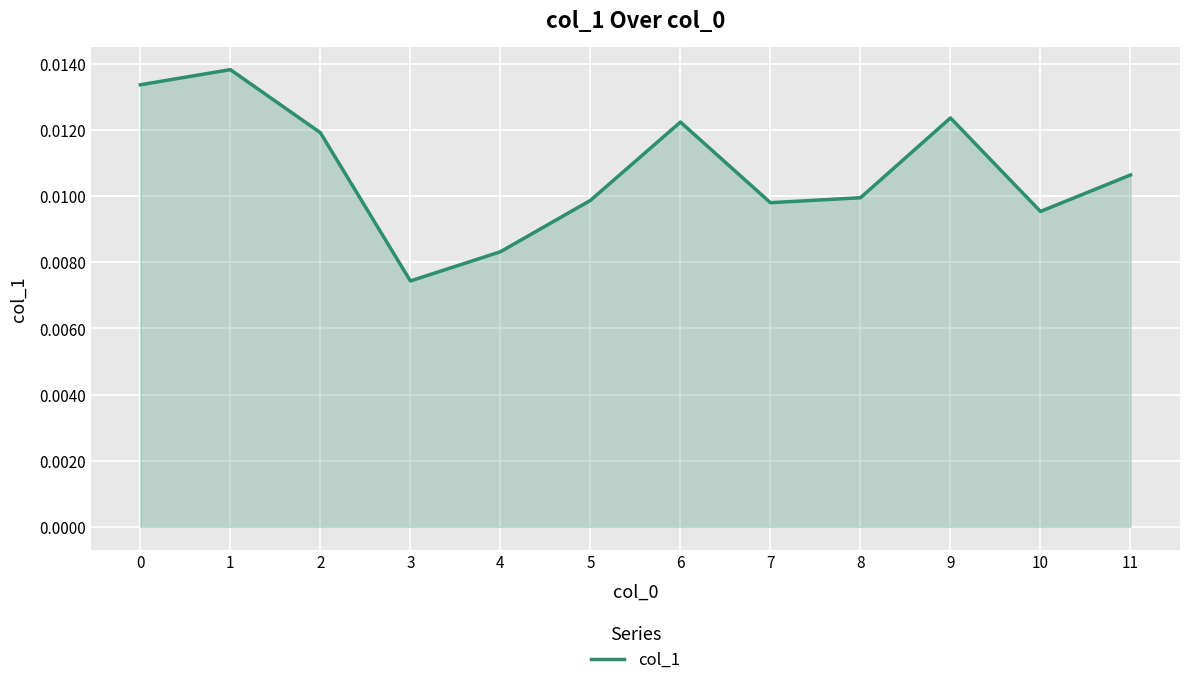

Which category has the lowest value across all series?

3